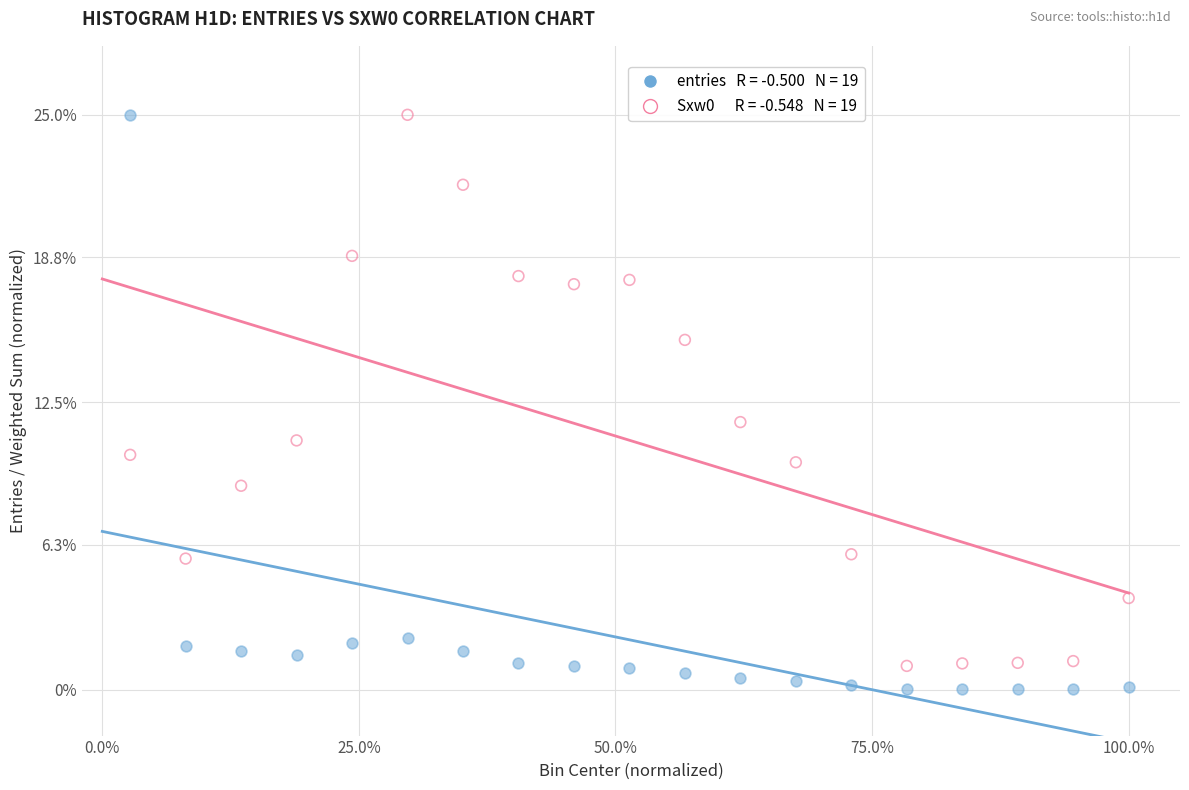

Across all series, what Y value is closest to 12?

11.6